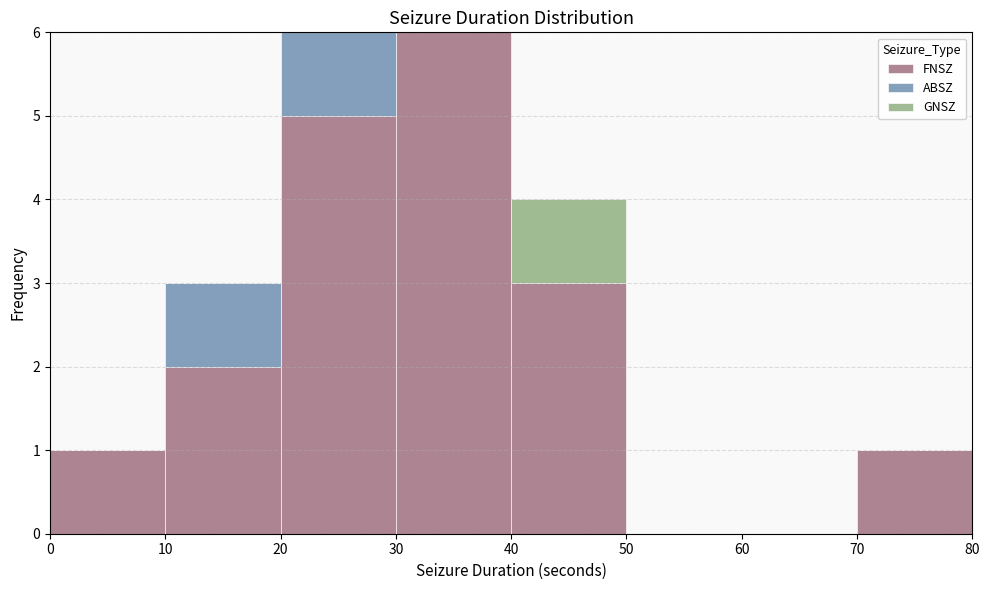

Reading left to right, list every stacked bar in this chart as the range it spans on the x-axis followed by its total height. The values are not printed on the chart, so give them approximately, as read against the axis.

0 to 10: 1
10 to 20: 3
20 to 30: 6
30 to 40: 6
40 to 50: 4
50 to 60: 0
60 to 70: 0
70 to 80: 1